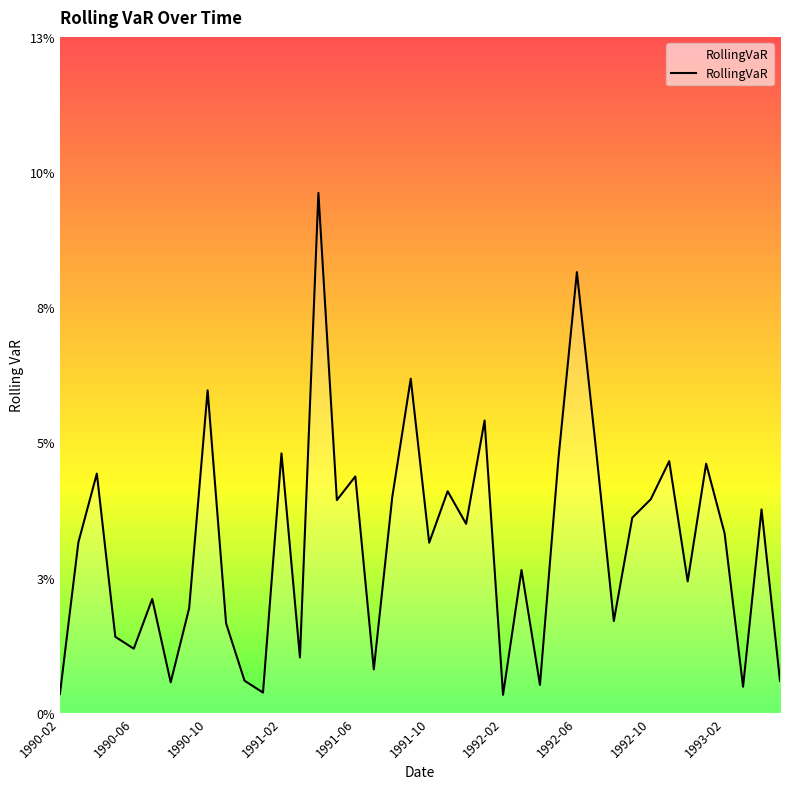

Does the chart have visible grid lines?

No